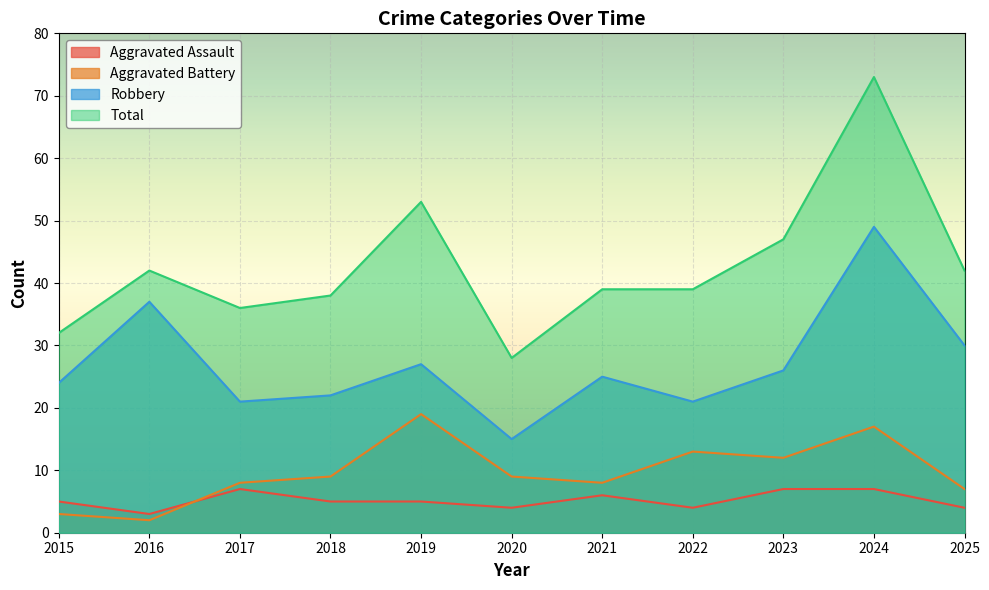

Which category has the lowest value across all series?

2016